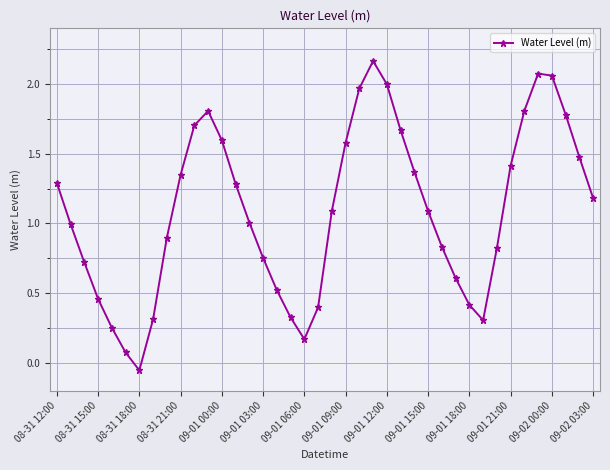

What is the value of the 9th point from the left?

0.9